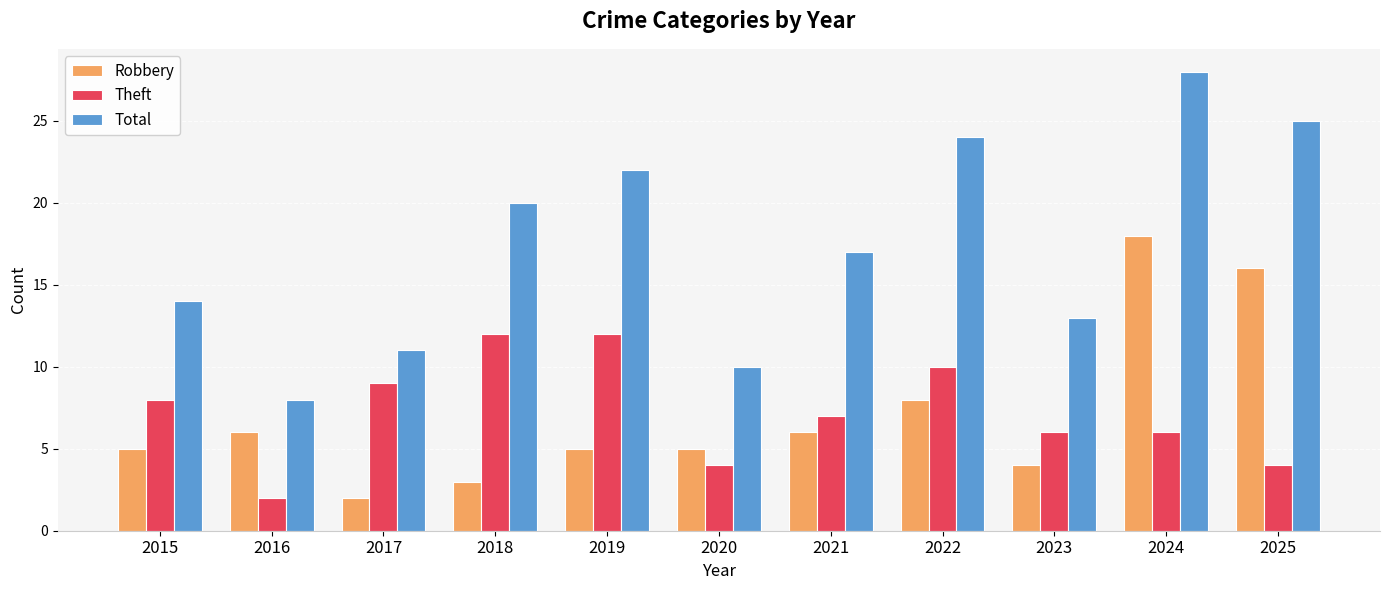

Reading left to right, transcribe all the data shown in this chart.

Robbery: 5	6	2	3	5	5	6	8	4	18	16
Theft: 8	2	9	12	12	4	7	10	6	6	4
Total: 14	8	11	20	22	10	17	24	13	28	25